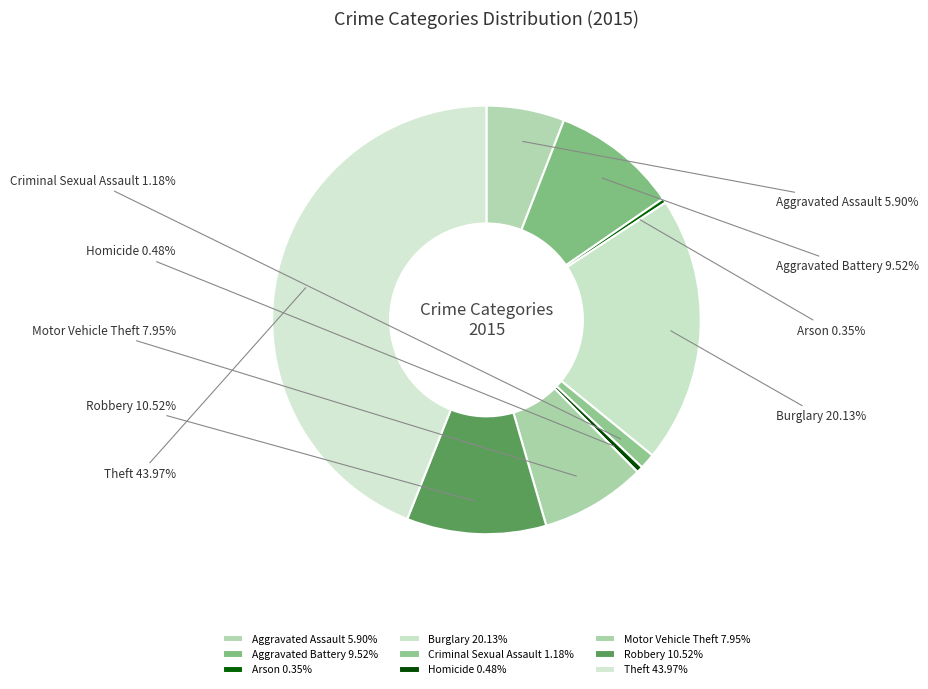

To the nearest percent, what portion does Robbery represent?

11%